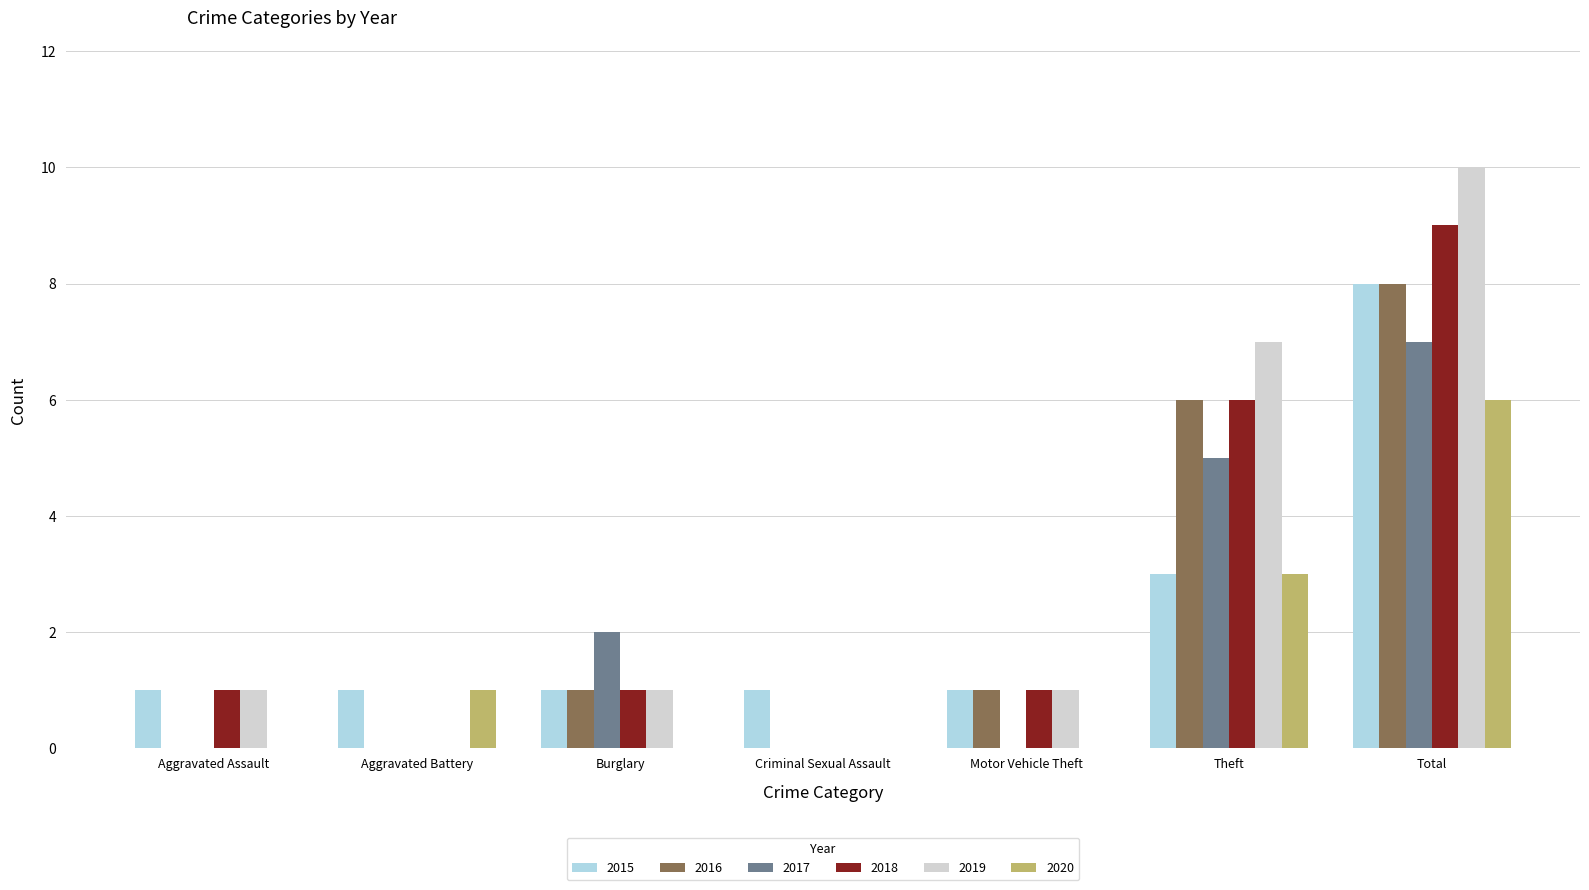

Does the chart contain stacked bars?

No